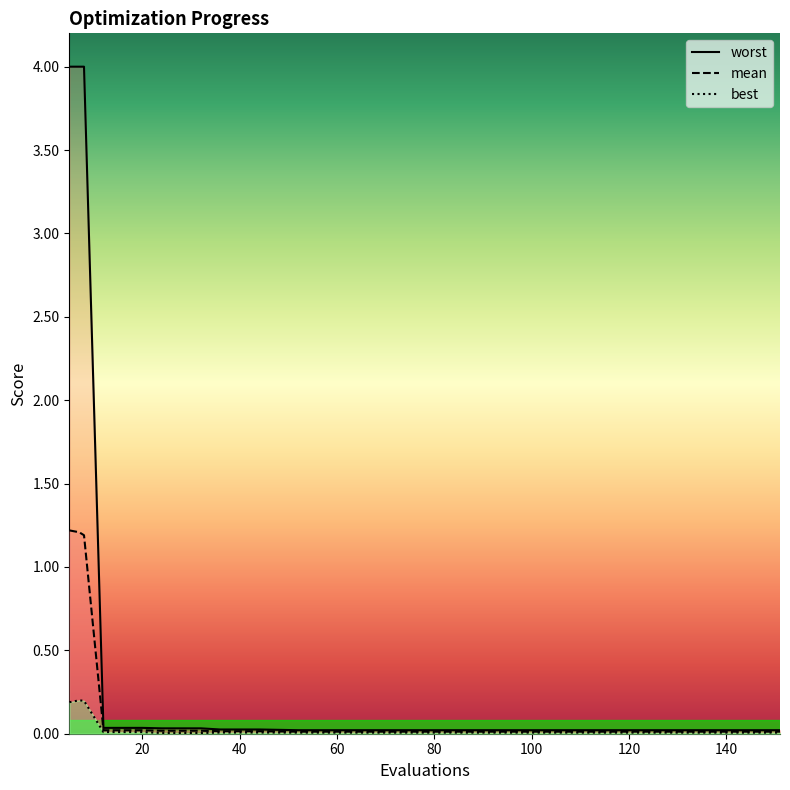

True or false: mean and best cross at least once.

False